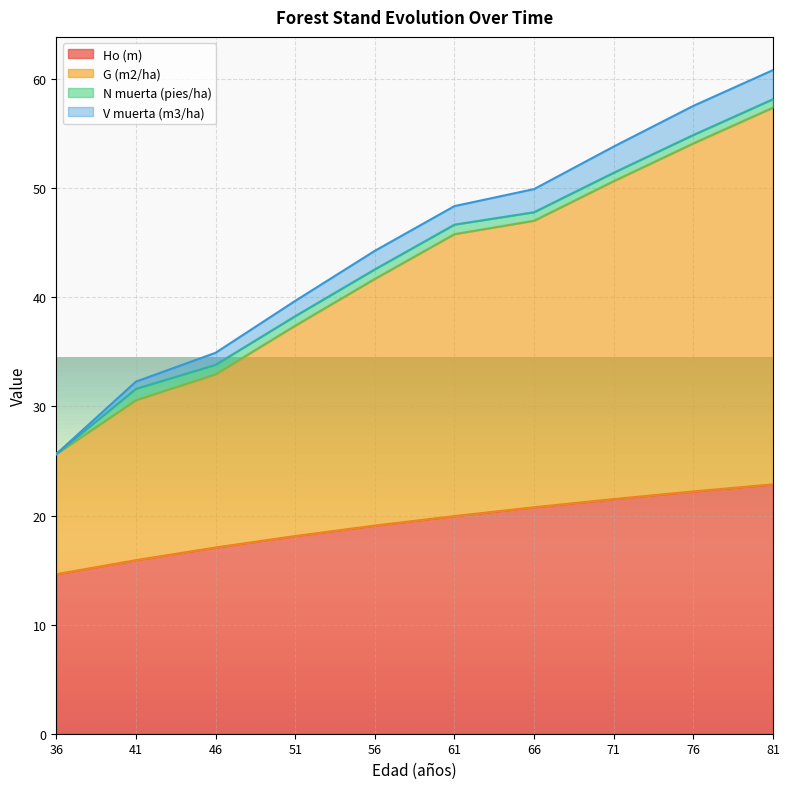

What is the total value across all series at 36?

25.6